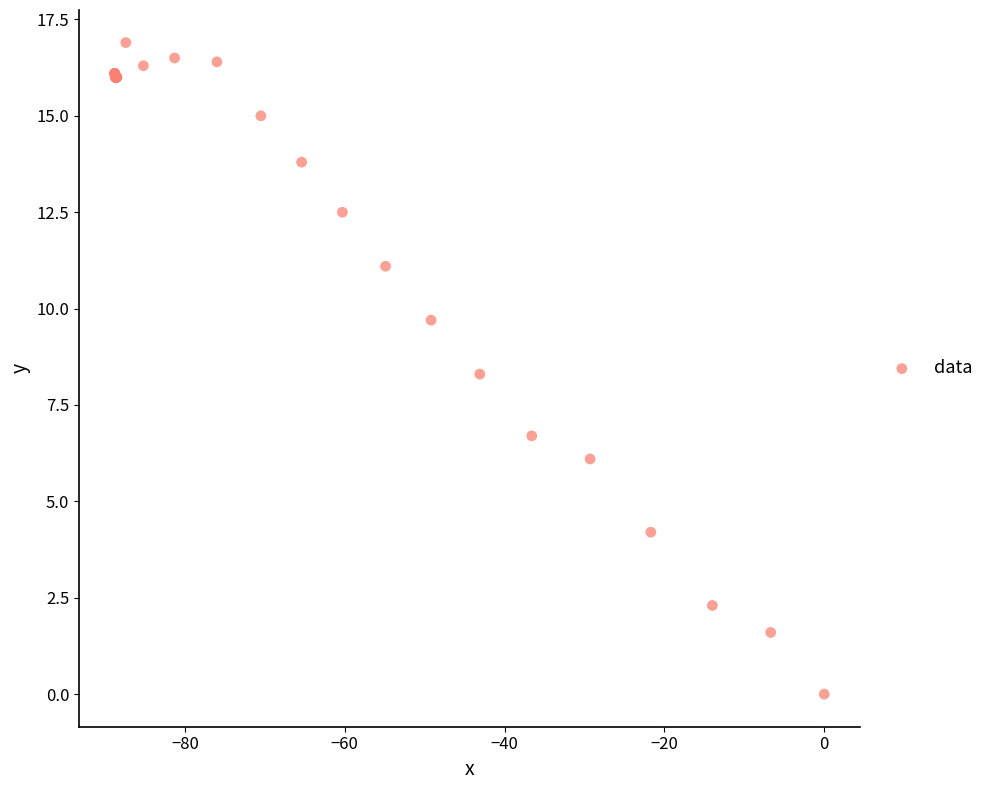

What Y value in the scatter plot is closest to 8?

8.3